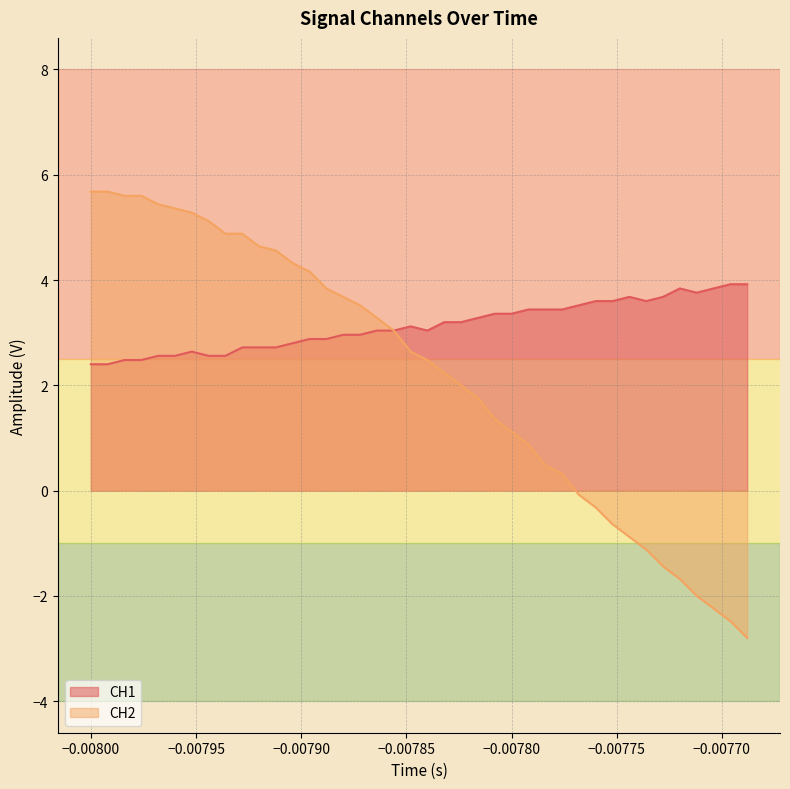

Reading left to right, extract all data points from this chart.

CH1: 2.4	2.4	2.5	2.5	2.6	2.6	2.6	2.6	2.6	2.7	2.7	2.7	2.8	2.9	2.9	3.0	3.0	3.0	3.0	3.1	3.0	3.2	3.2	3.3	3.4	3.4	3.4	3.4	3.4	3.5	3.6	3.6	3.7	3.6	3.7	3.8	3.8	3.8	3.9	3.9
CH2: 5.7	5.7	5.6	5.6	5.4	5.4	5.3	5.1	4.9	4.9	4.6	4.6	4.3	4.2	3.8	3.7	3.5	3.3	3.0	2.6	2.5	2.2	2.0	1.8	1.4	1.1	0.9	0.5	0.3	-0.1	-0.3	-0.6	-0.9	-1.1	-1.4	-1.7	-2.0	-2.2	-2.5	-2.8